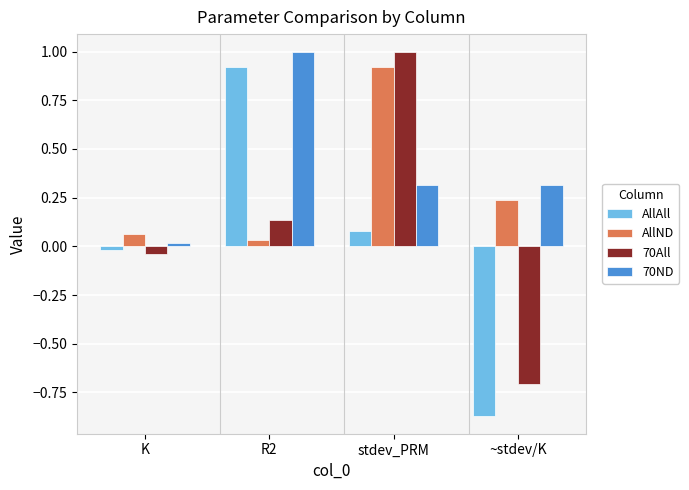

How many values in 70All are above zero?

2